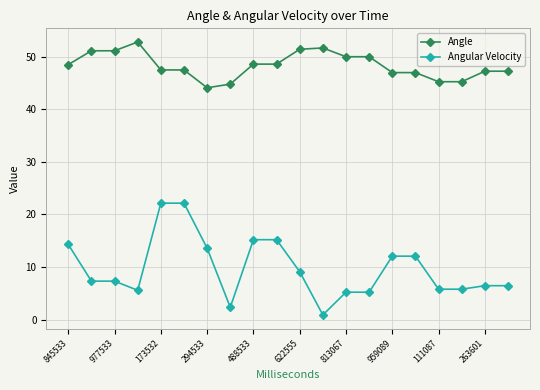

True or false: Angle has more than 0 points higher than both neighbors.

True